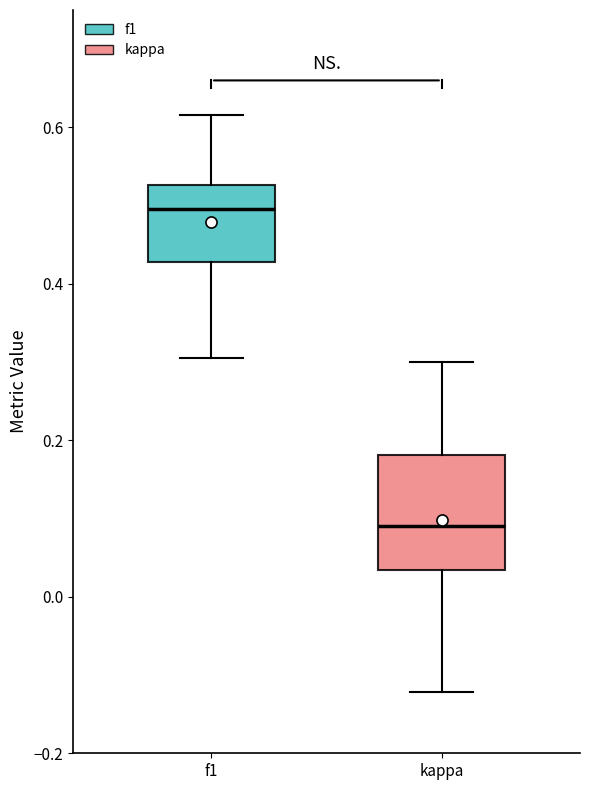

Comparing the boxes themselves (not the whiskers), which one is the tallest?

kappa